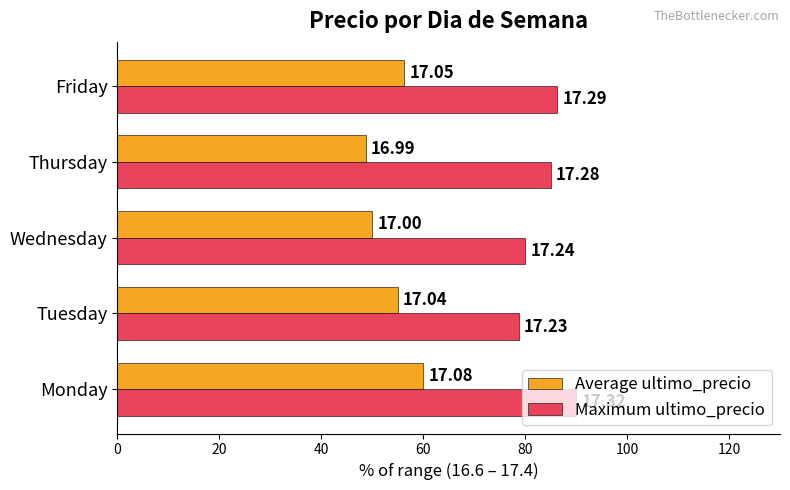

What are all the series names shown in the legend?

Average ultimo_precio, Maximum ultimo_precio